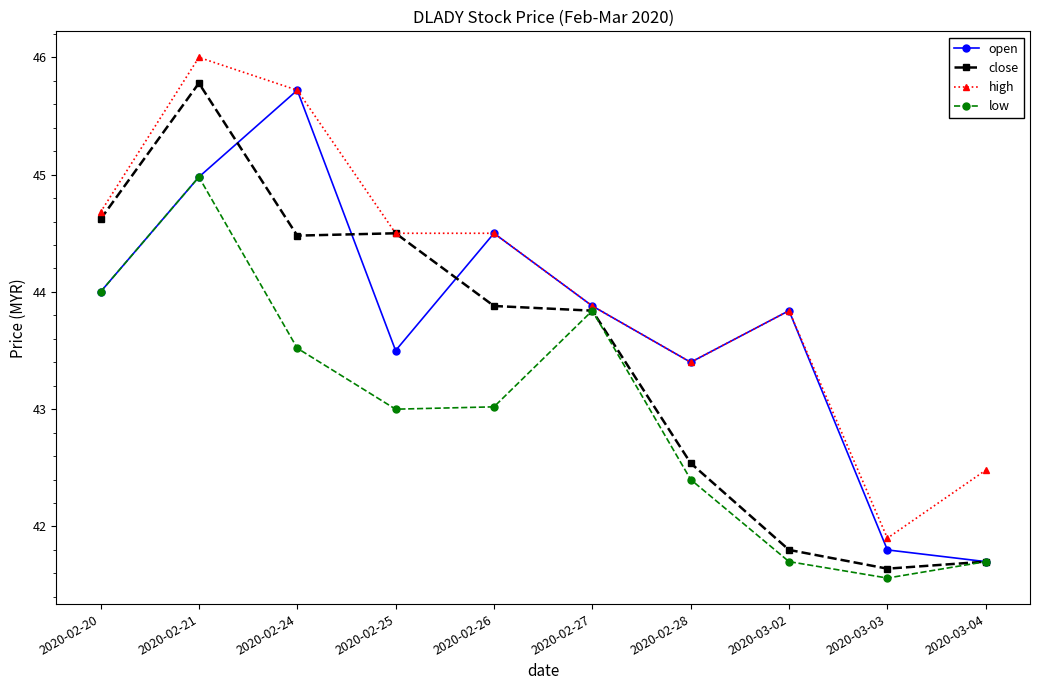

Which series changed the most between 2020-02-28 and 2020-03-02?

close